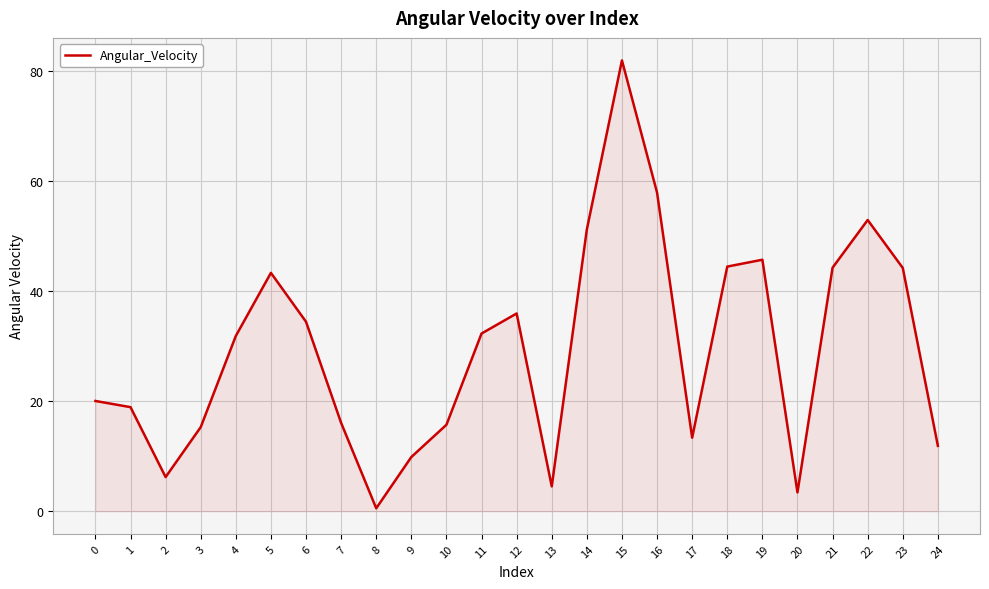

What is the sum of all values?

736.4